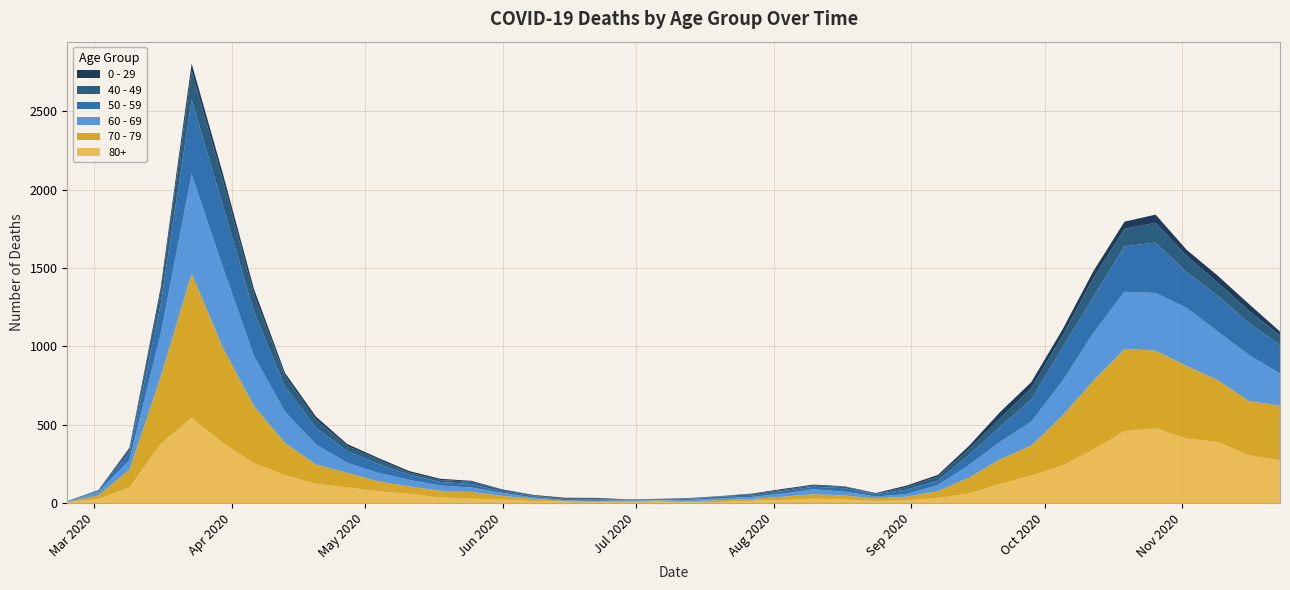

Reading left to right, list all the values displayed in this chart.

80+: 3	27	100	377	544	385	255	178	123	100	76	59	36	28	22	13	9	6	7	9	5	7	15	20	28	23	14	17	33	61	122	176	239	342	458	477	411	390	305	273
70 - 79: 4	22	113	427	920	608	365	206	123	94	63	47	43	43	24	14	6	5	5	8	7	11	11	21	29	25	16	24	43	102	157	191	318	439	526	495	464	394	346	348
60 - 69: 2	22	61	272	634	514	320	199	128	63	54	42	33	28	18	8	3	3	6	3	8	12	13	19	31	25	12	17	39	80	112	152	221	305	364	368	370	310	294	206
50 - 59: 3	7	48	190	475	392	281	163	106	75	57	33	23	23	9	10	8	9	3	5	6	12	8	16	16	22	15	28	28	64	95	142	212	230	290	322	227	228	202	182
40 - 49: 0	5	21	79	183	163	111	66	51	33	27	13	12	14	12	3	2	5	1	1	4	2	10	8	8	10	2	17	26	38	55	72	76	120	111	126	105	83	80	60
0 - 29: 1	0	10	25	47	42	36	19	20	12	11	10	8	6	2	4	6	5	2	1	2	1	3	6	6	2	5	9	11	20	40	38	39	44	46	52	38	45	43	25